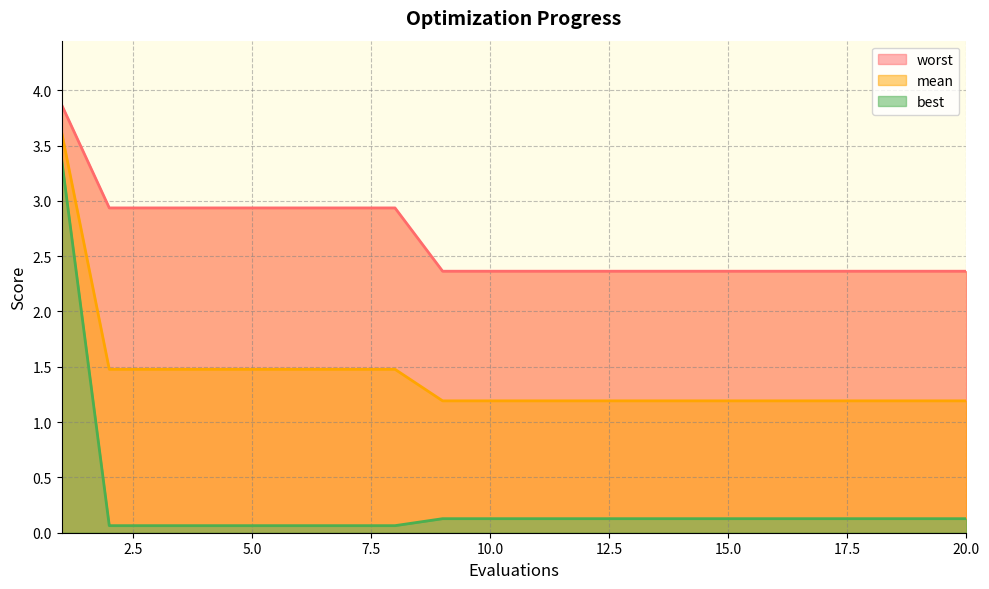

True or false: worst and mean cross at least once.

False